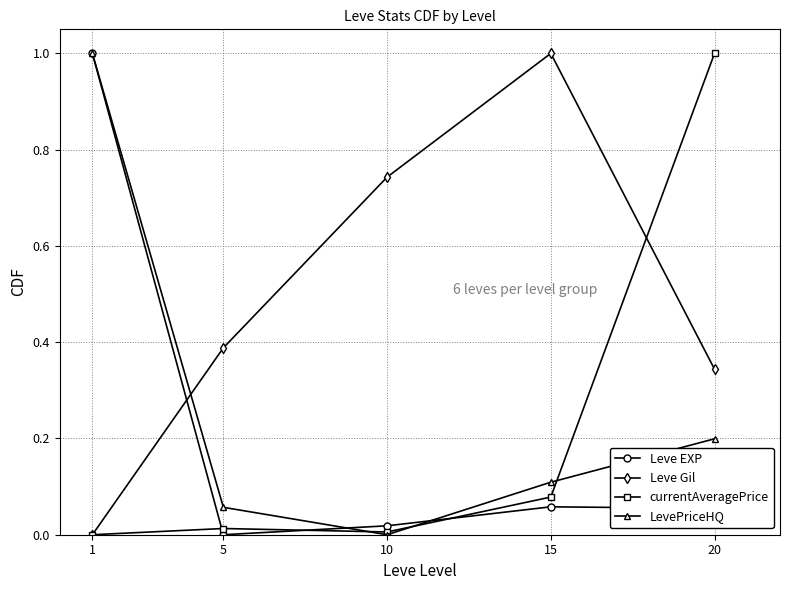

In Leve EXP, how many points are lower than both neighbors (excluding endpoints)?

1